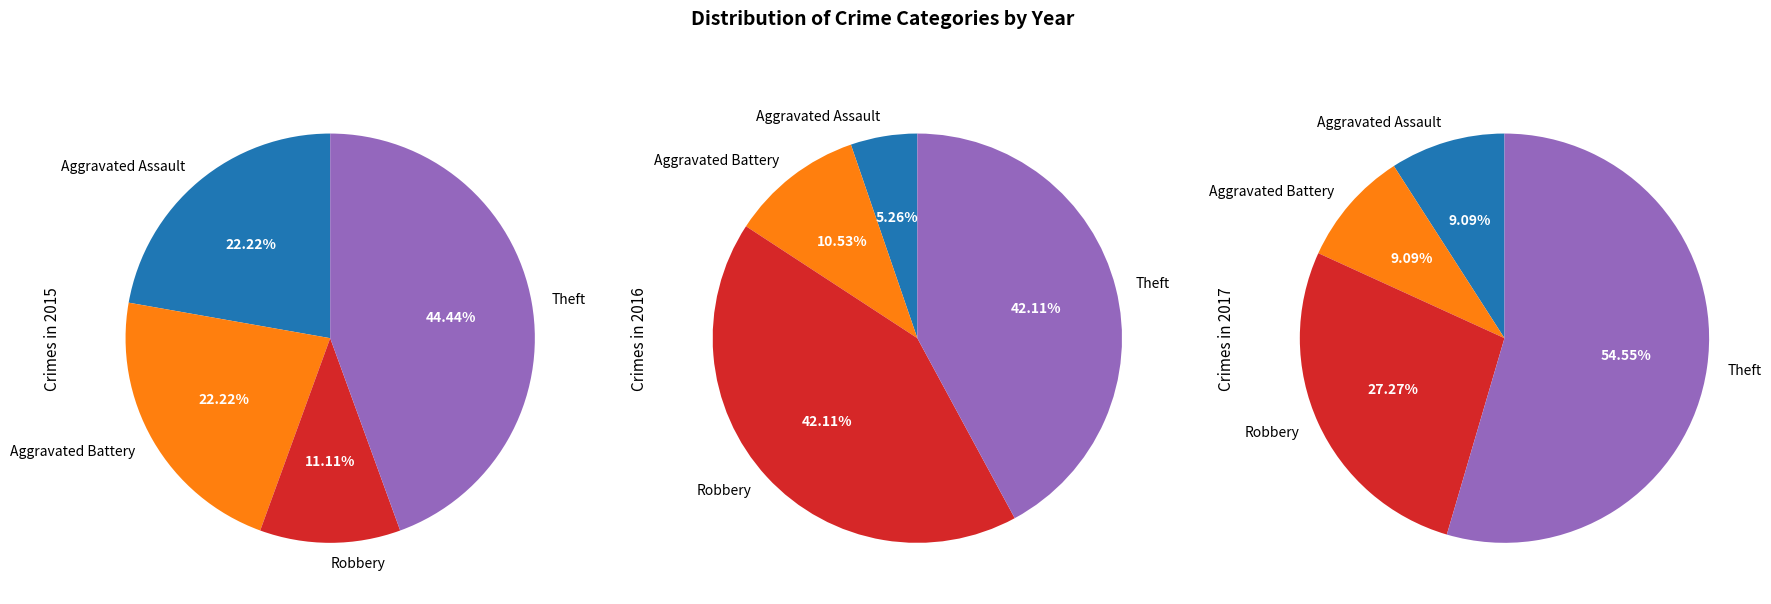

Which has a higher value, Motor Vehicle Theft or Theft?

Theft